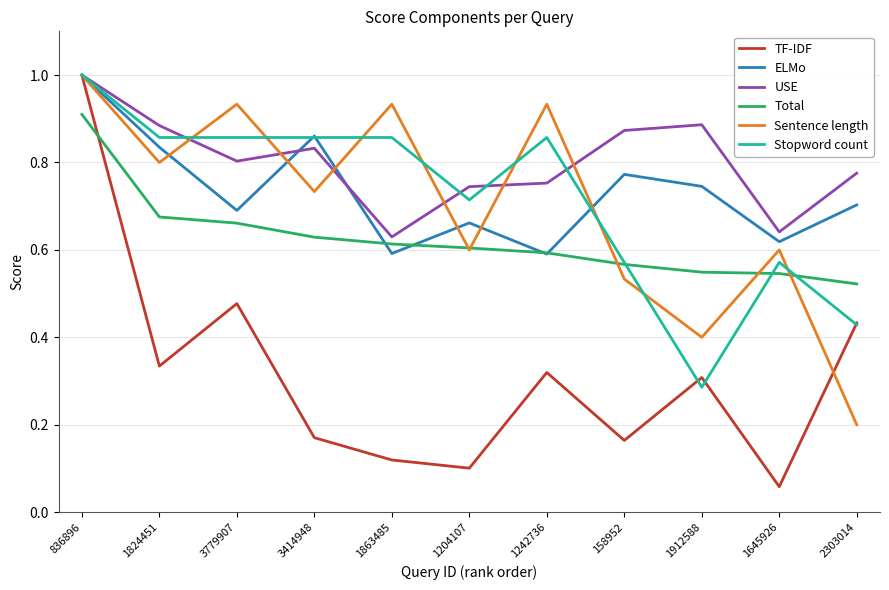

What is the highest value of the Sentence length series?

1.0